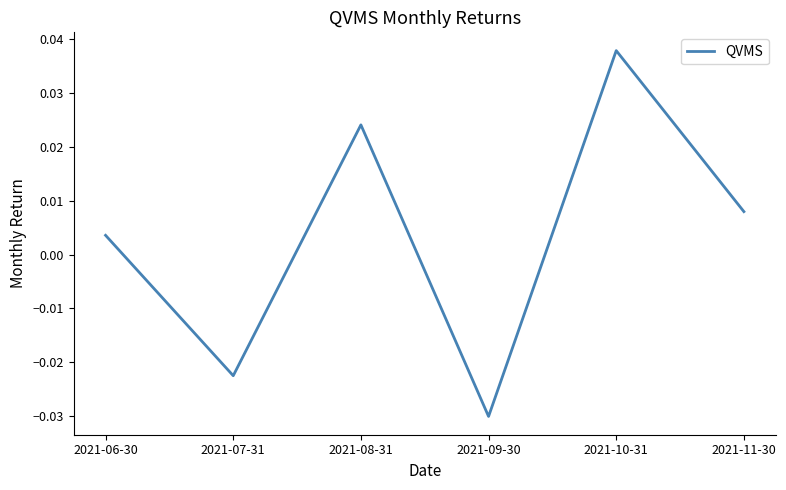

At which category does the chart reach its peak across all series?

2021-10-31